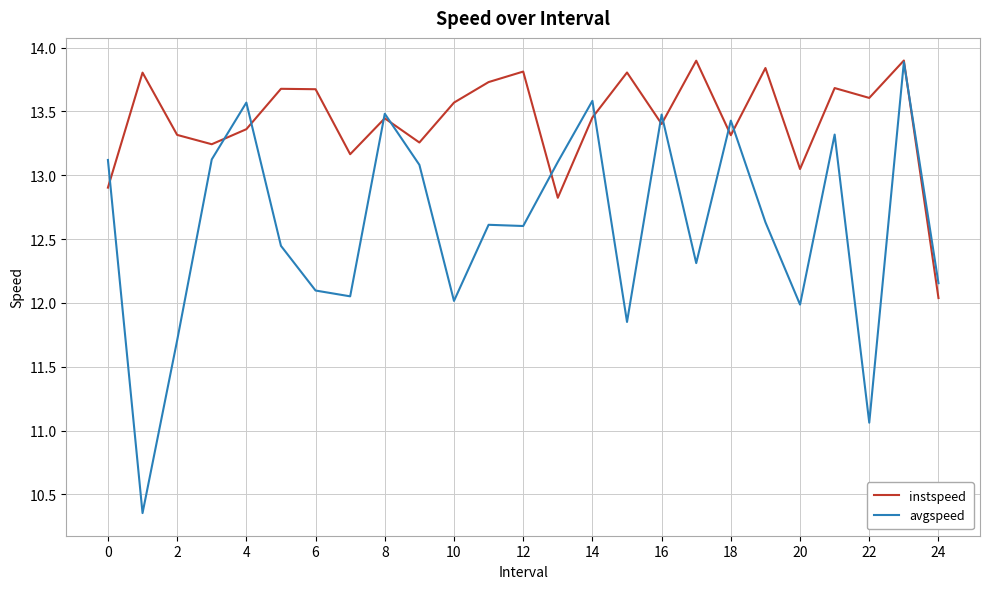

How many values in the instspeed series exceed 13?

22